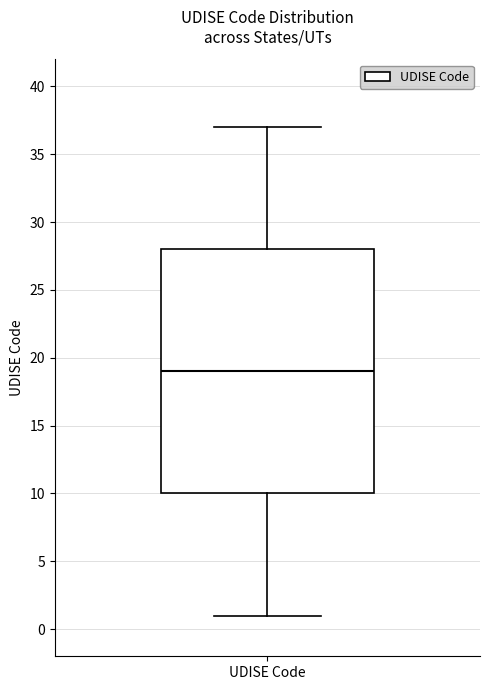

Where does the upper whisker of the box for UDISE Code end on the y-axis? The values are not printed on the chart, so give them approximately, as read against the axis.

37